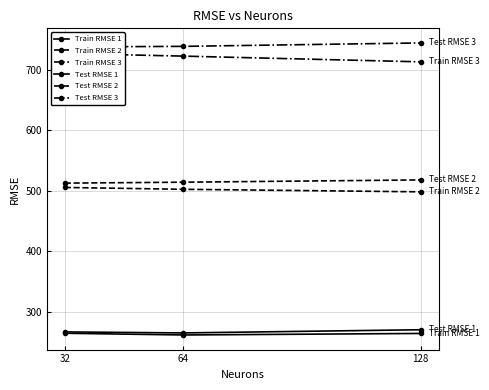

What is the sum of all Test RMSE 3 values?

2221.3